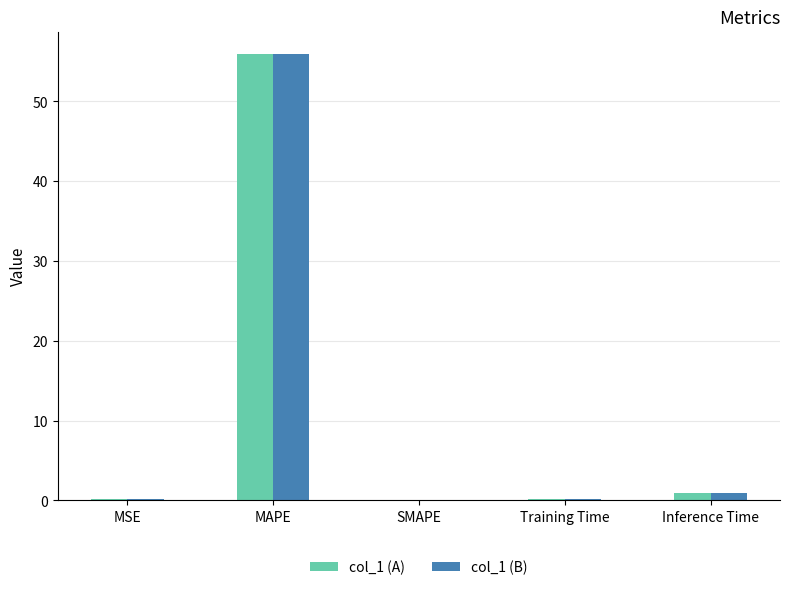

The col_1 (A) series shows 0.0 at SMAPE. True or false?

True